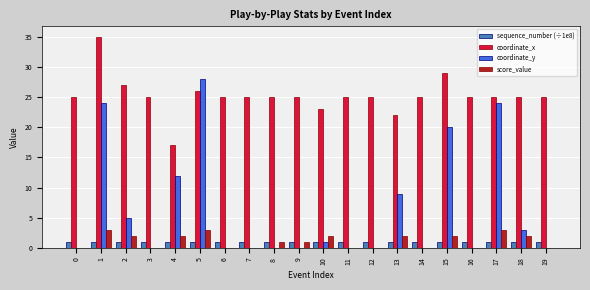

What is the sum of the coordinate_x values at 2 and 10?

50.0